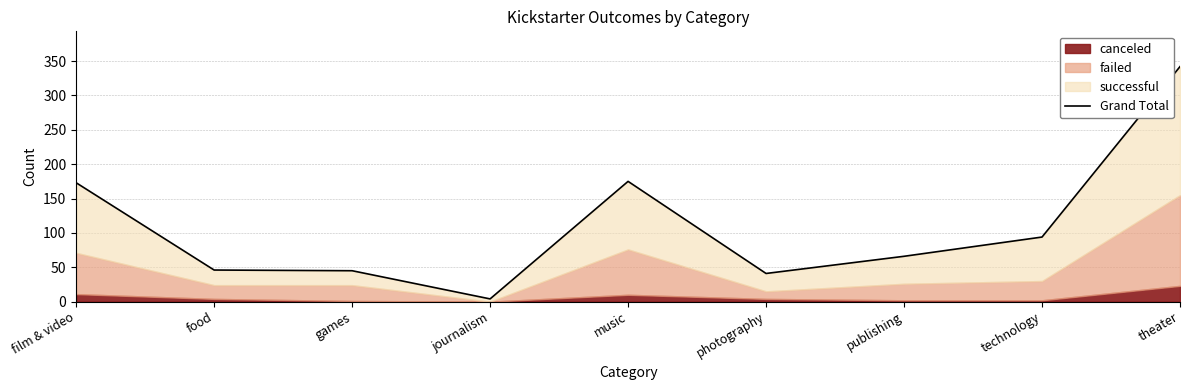

What is the smallest value displayed?

4